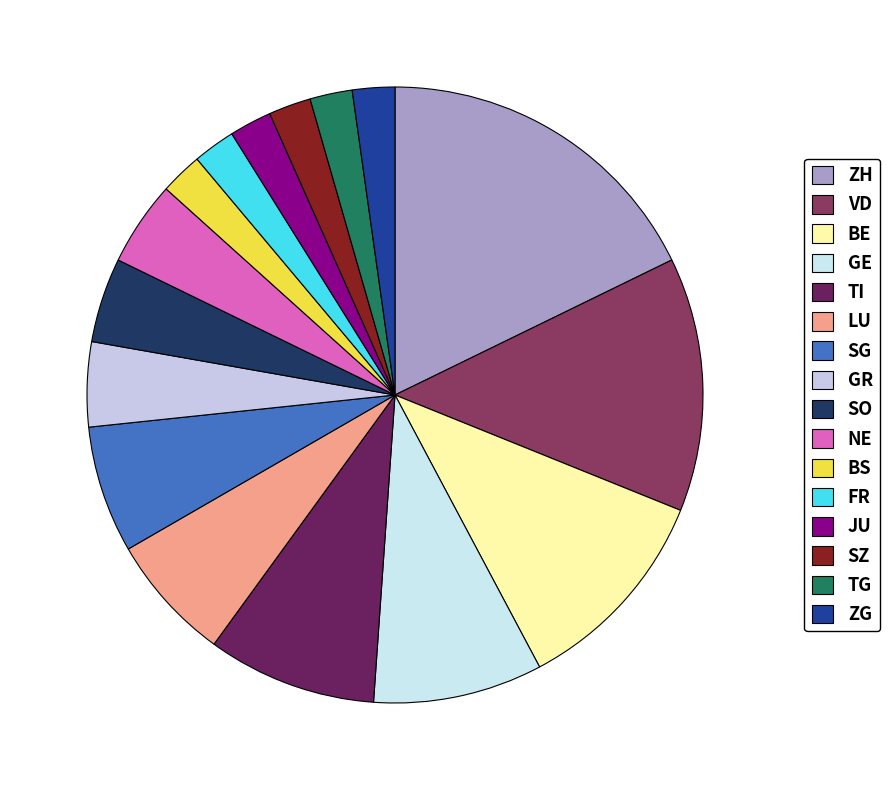

What is the ratio of the value at SO to the value at BS?

2.0